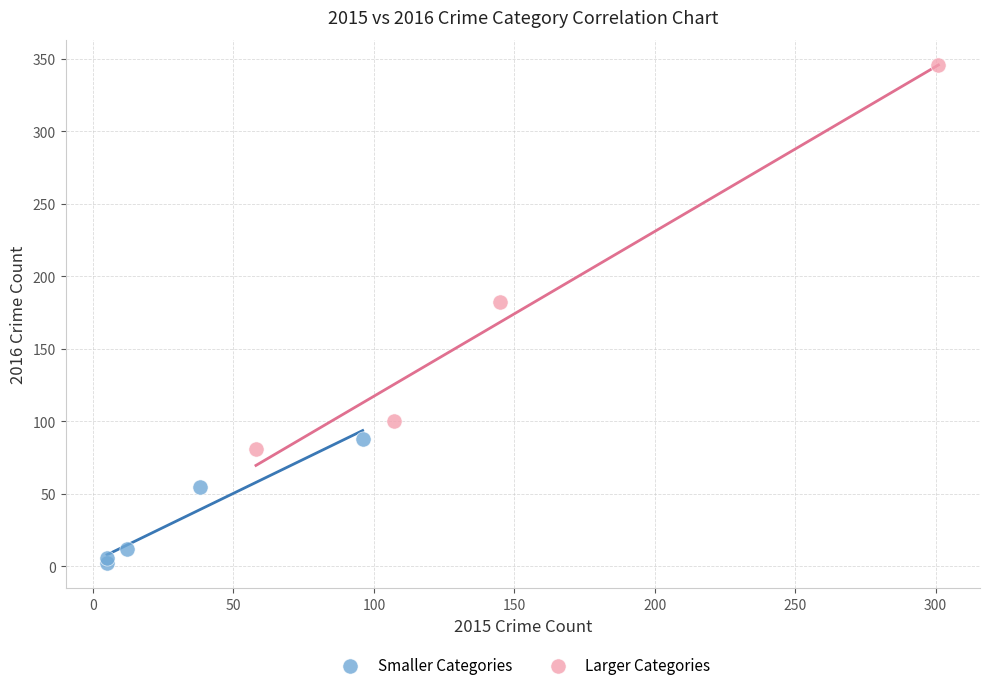

Which series reaches the maximum Y coordinate?

Larger Categories